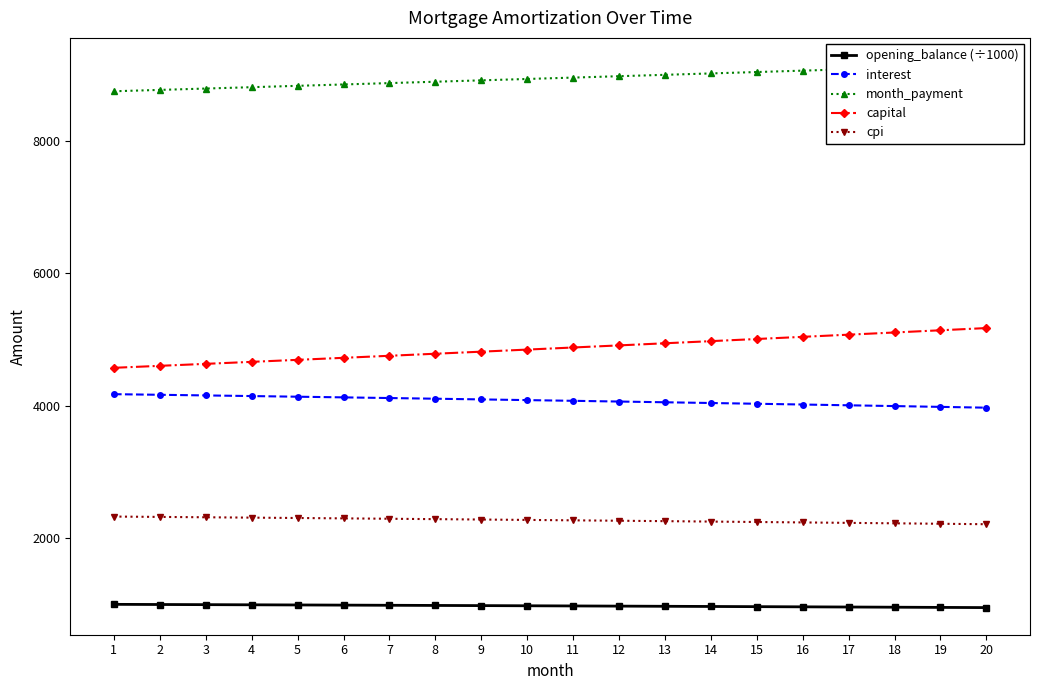

What is the value of the capital point at the 11th from the left?

4881.2